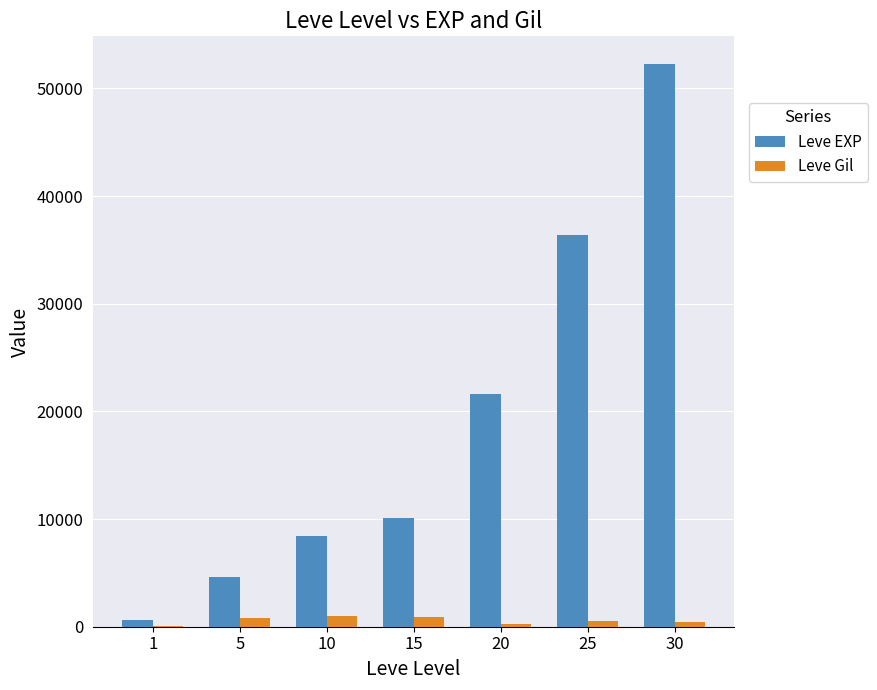

Between 5 and 20, which series saw the biggest shift?

Leve EXP